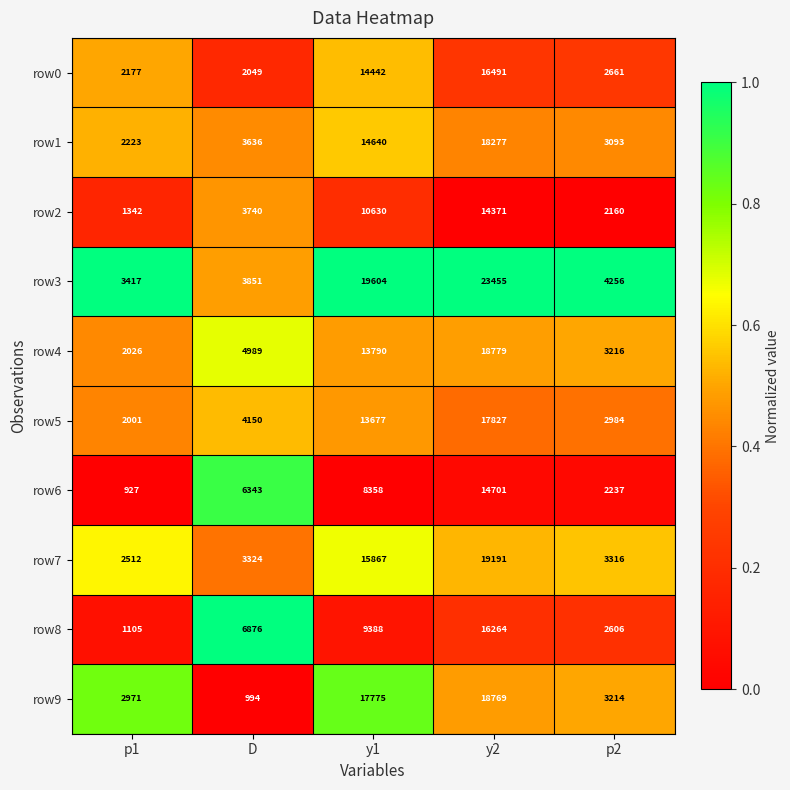

What is the smallest value displayed?

927